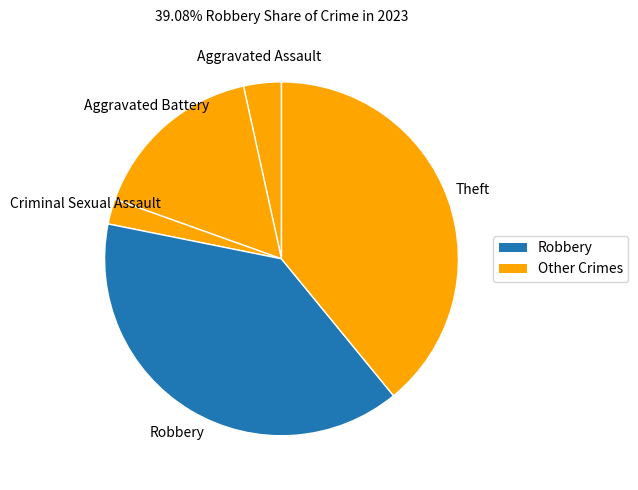

Rank the categories by value from highest to lowest.

Robbery, Theft, Aggravated Battery, Aggravated Assault, Criminal Sexual Assault